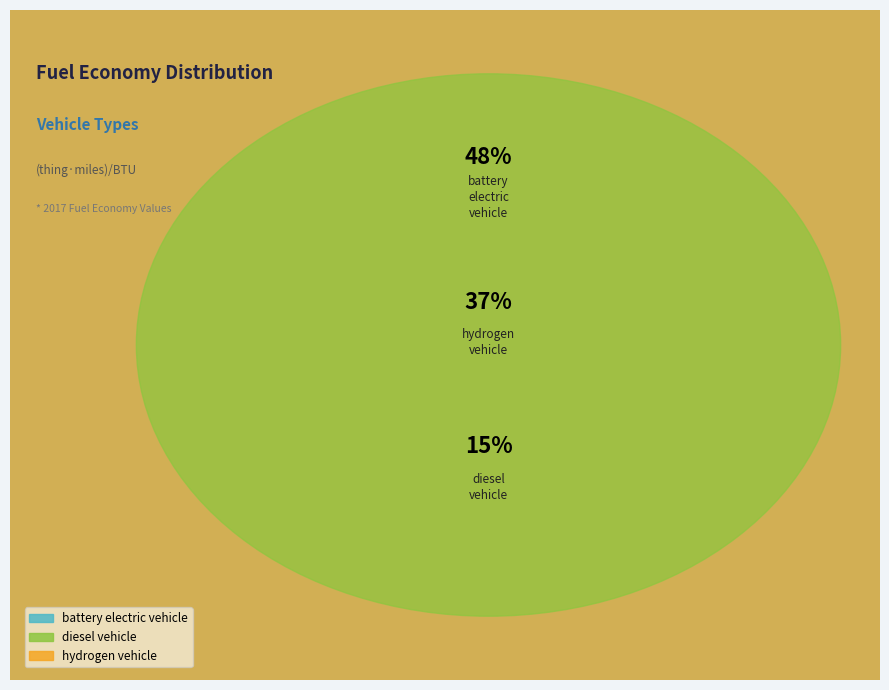

Does any single category account for the majority?

No